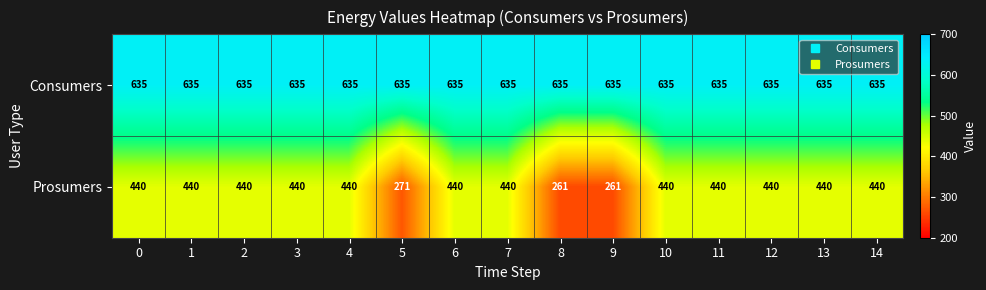

What is the highest value of the Consumers series?

635